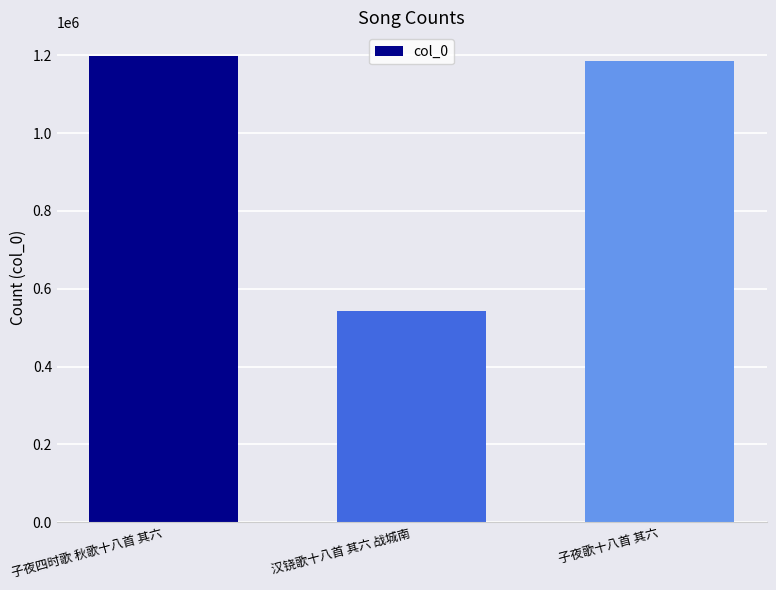

List the labels in order of value, largest first.

子夜四时歌 秋歌十八首 其六, 子夜歌十八首 其六, 汉铙歌十八首 其六 战城南